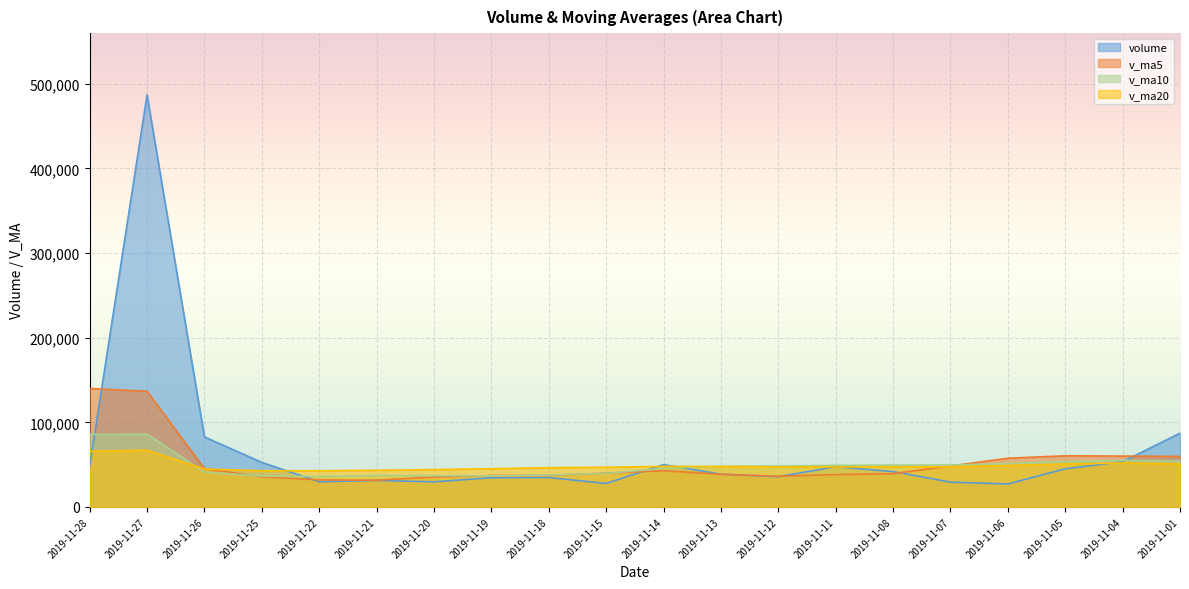

Reading right to left, extract all data points from this chart.

volume: 2019-11-01=87133.4	2019-11-04=53462.0	2019-11-05=45040.0	2019-11-06=27139.0	2019-11-07=29300.8	2019-11-08=41793.6	2019-11-11=47523.6	2019-11-12=35726.8	2019-11-13=38719.2	2019-11-14=50031.2	2019-11-15=27722.6	2019-11-18=34739.0	2019-11-19=34451.0	2019-11-20=29707.2	2019-11-21=31304.0	2019-11-22=29763.0	2019-11-25=52639.4	2019-11-26=82679.7	2019-11-27=486738.1	2019-11-28=48096.0
v_ma5: 2019-11-01=59702.1	2019-11-04=60068.6	2019-11-05=60459.3	2019-11-06=57565.2	2019-11-07=48415.0	2019-11-08=39347.1	2019-11-11=38159.4	2019-11-12=36296.8	2019-11-13=38612.8	2019-11-14=42758.9	2019-11-15=39944.7	2019-11-18=37387.8	2019-11-19=37132.6	2019-11-20=35330.2	2019-11-21=31584.8	2019-11-22=31992.8	2019-11-25=35572.9	2019-11-26=45218.7	2019-11-27=136624.8	2019-11-28=139983.2
v_ma10: 2019-11-01=54070.1	2019-11-04=55015.3	2019-11-05=53614.7	2019-11-06=51253.7	2019-11-07=49517.6	2019-11-08=49524.6	2019-11-11=49114.0	2019-11-12=48378.0	2019-11-13=48089.0	2019-11-14=45587.0	2019-11-15=39645.9	2019-11-18=37773.6	2019-11-19=36714.7	2019-11-20=36971.5	2019-11-21=37171.8	2019-11-22=35968.8	2019-11-25=36480.3	2019-11-26=41175.6	2019-11-27=85977.5	2019-11-28=85784.0
v_ma20: 2019-11-01=50817.8	2019-11-04=52010.0	2019-11-05=50734.8	2019-11-06=48955.5	2019-11-07=47419.3	2019-11-08=47368.9	2019-11-11=47239.8	2019-11-12=47384.9	2019-11-13=47704.1	2019-11-14=47941.6	2019-11-15=46858.0	2019-11-18=46394.4	2019-11-19=45164.7	2019-11-20=44112.6	2019-11-21=43344.7	2019-11-22=42746.7	2019-11-25=42797.2	2019-11-26=44776.8	2019-11-27=67033.3	2019-11-28=65685.5